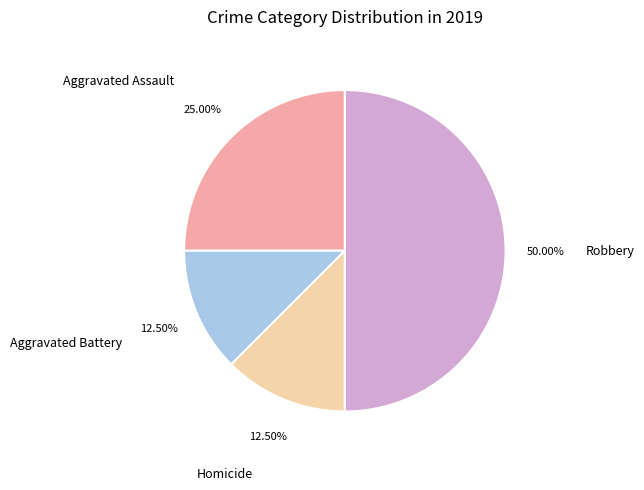

Which category has the biggest portion of the pie?

Robbery